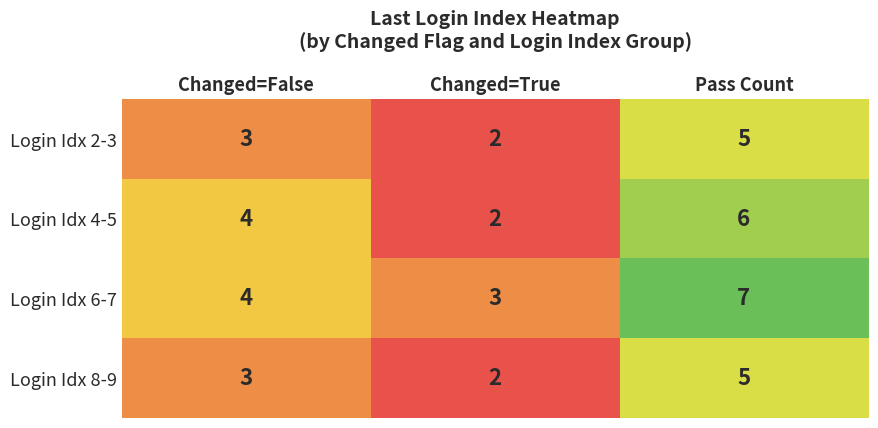

Which series changed the most between Changed=False and Pass Count?

Login Idx 6-7